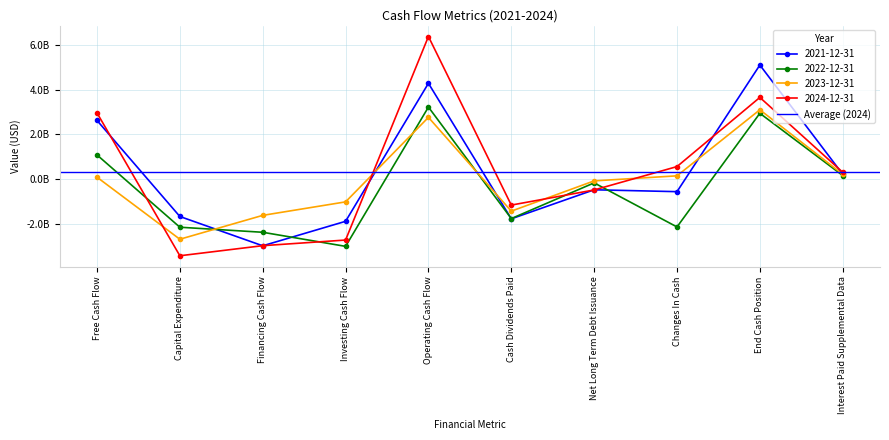

How many positive values does the 2023-12-31 series have?

5